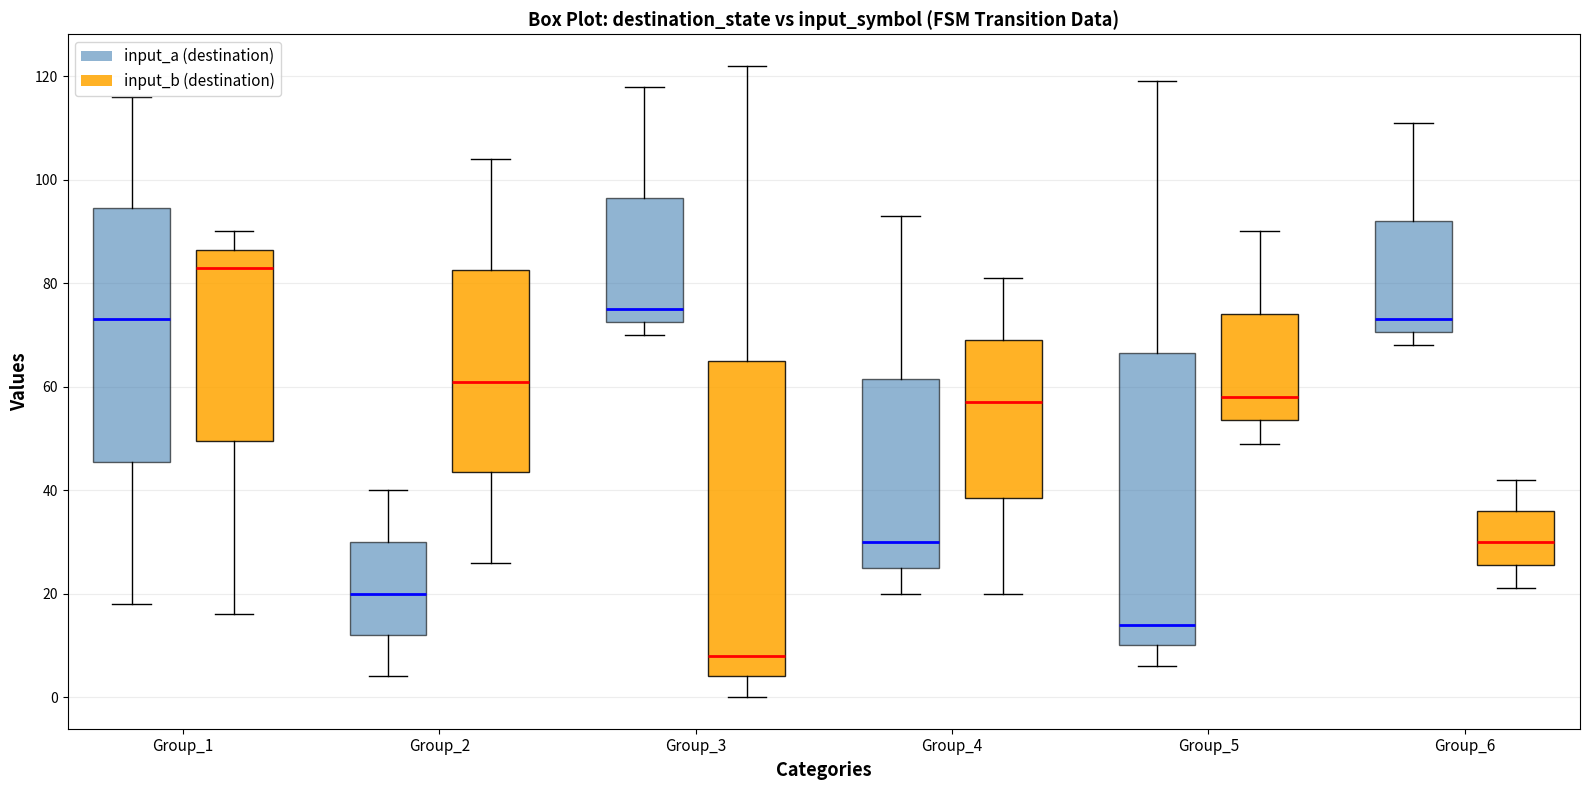

Which box has the lowest median line?

Group_3 (input_b (destination))